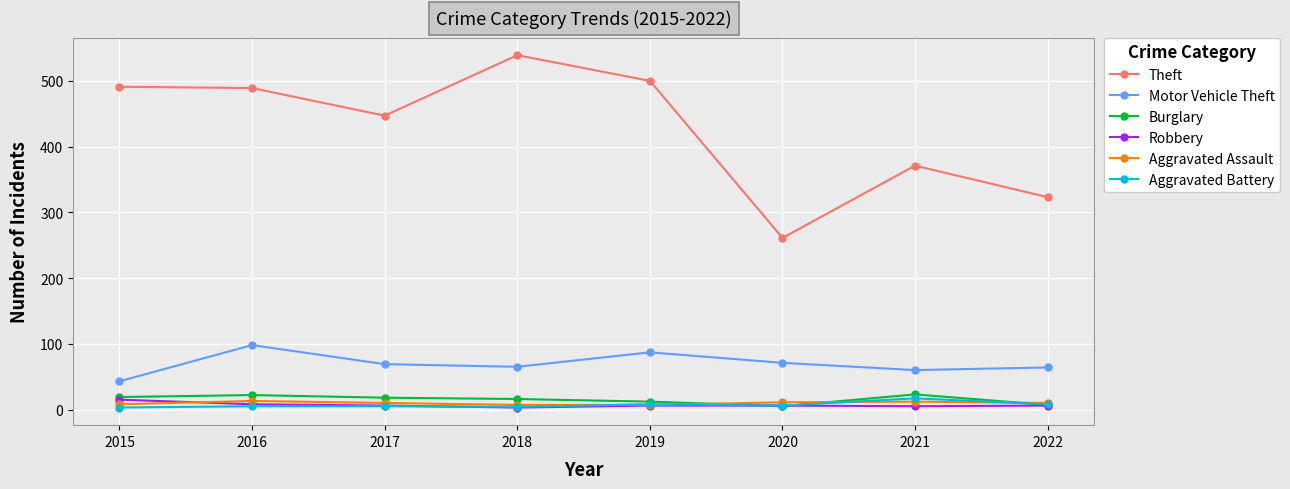

Which series changed the most between 2018 and 2022?

Theft